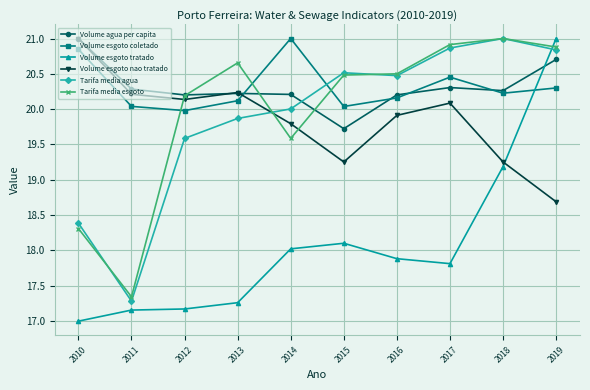

True or false: Tarifa media esgoto has a value of 7.3 at 2013.

False